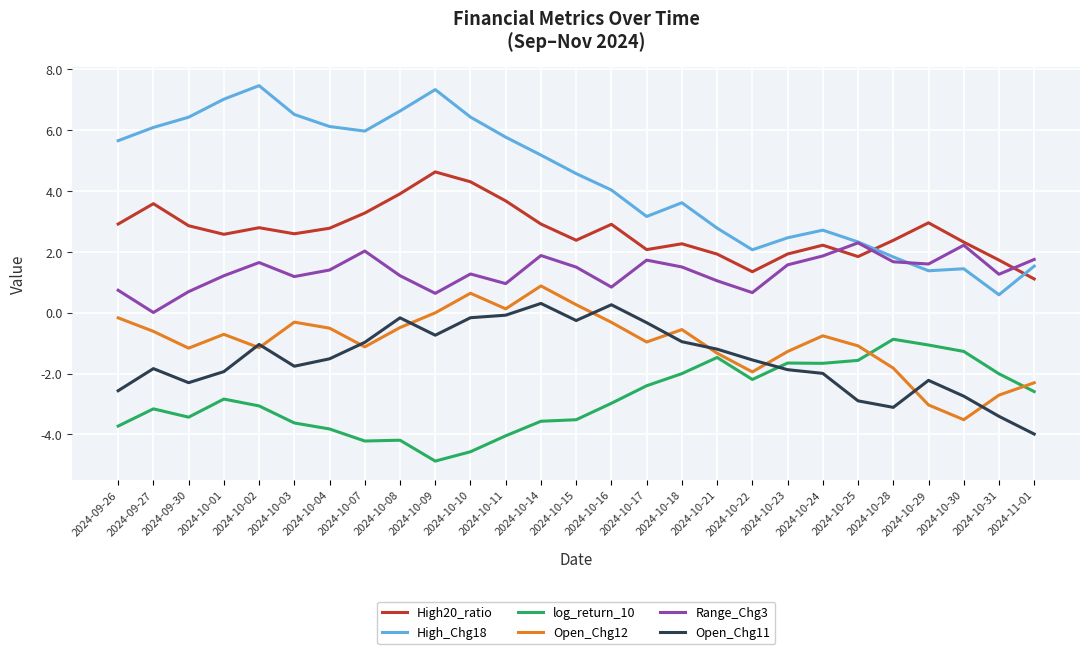

True or false: Range_Chg3 and Open_Chg11 intersect in this chart.

False